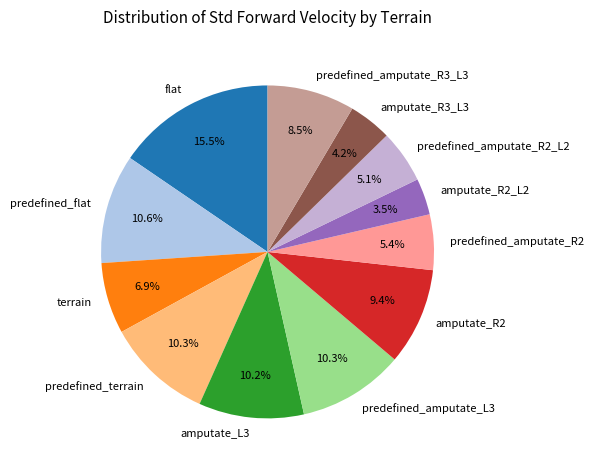

To the nearest percent, what portion does predefined_amputate_R2 represent?

5%